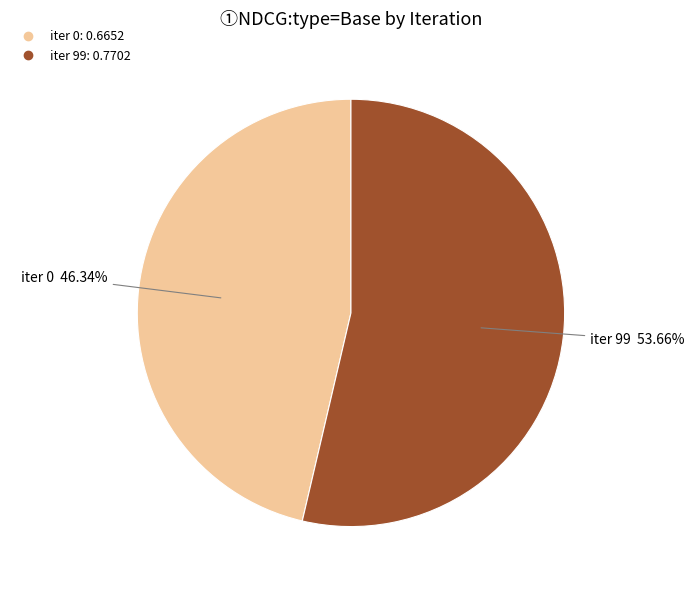

Is there any slice that represents more than half of the pie?

Yes